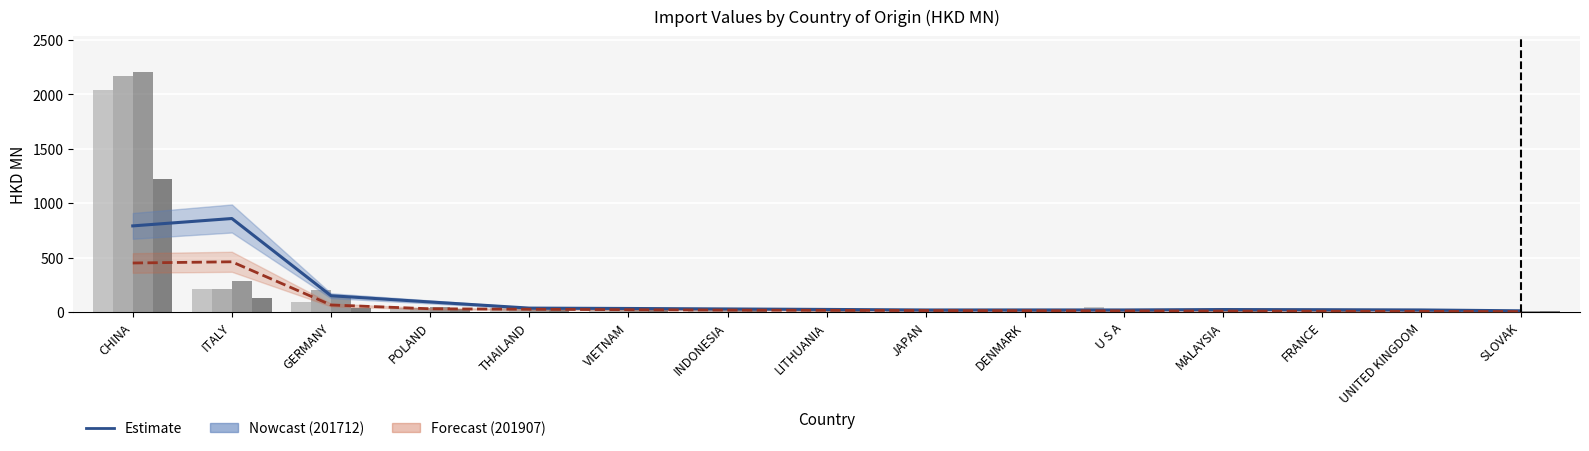

What is the label of the 12th bar from the right?

POLAND